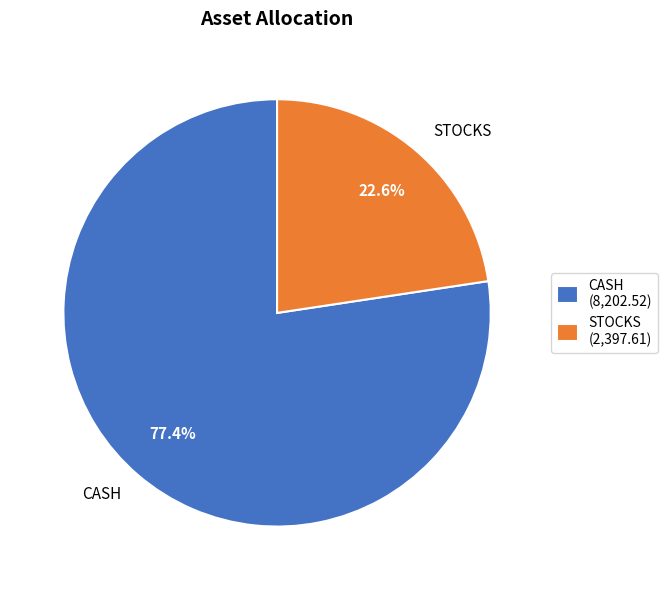

Is the sum of CASH and STOCKS greater than half?

Yes